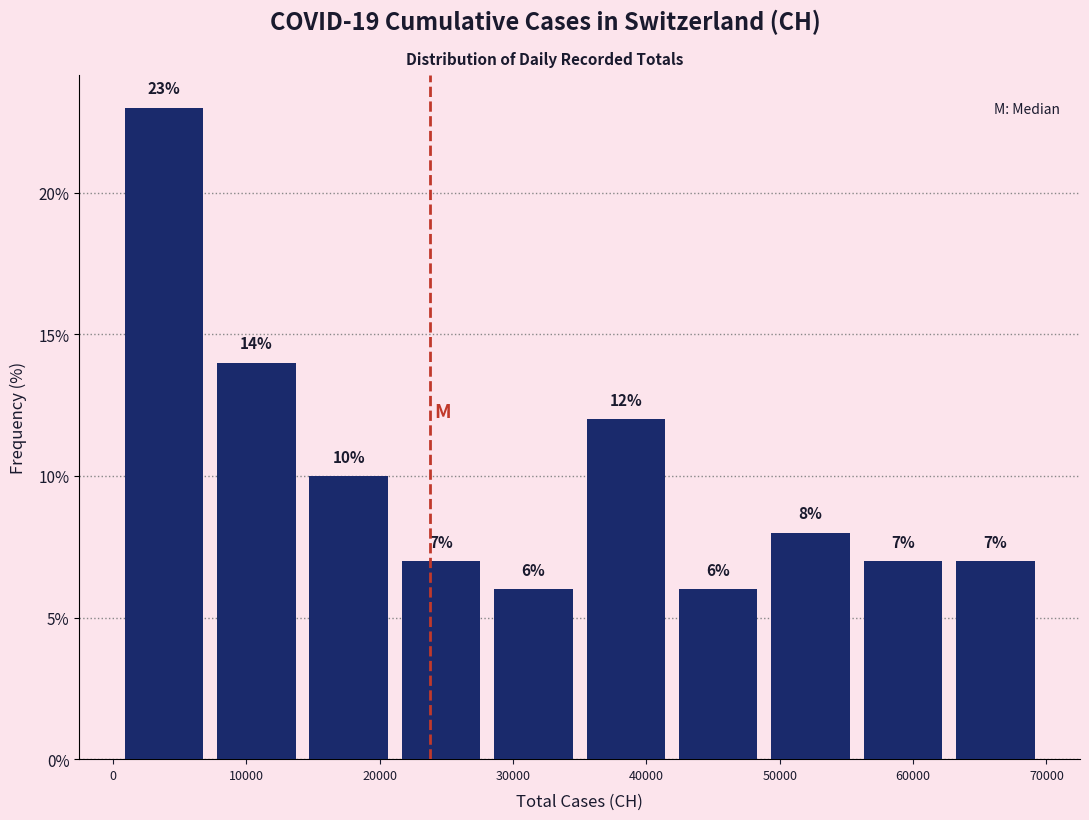

Reading left to right, transcribe this chart: for each bar, give the range it covers on the x-axis and its height. The bar edges are not printed on the chart, so give them approximately, as read against the axis.

0 to 7000: 23
7000 to 14000: 14
14000 to 21000: 10
21000 to 28000: 7
28000 to 35000: 6
35000 to 42000: 12
42000 to 49000: 6
49000 to 56000: 8
56000 to 63000: 7
63000 to 70000: 7